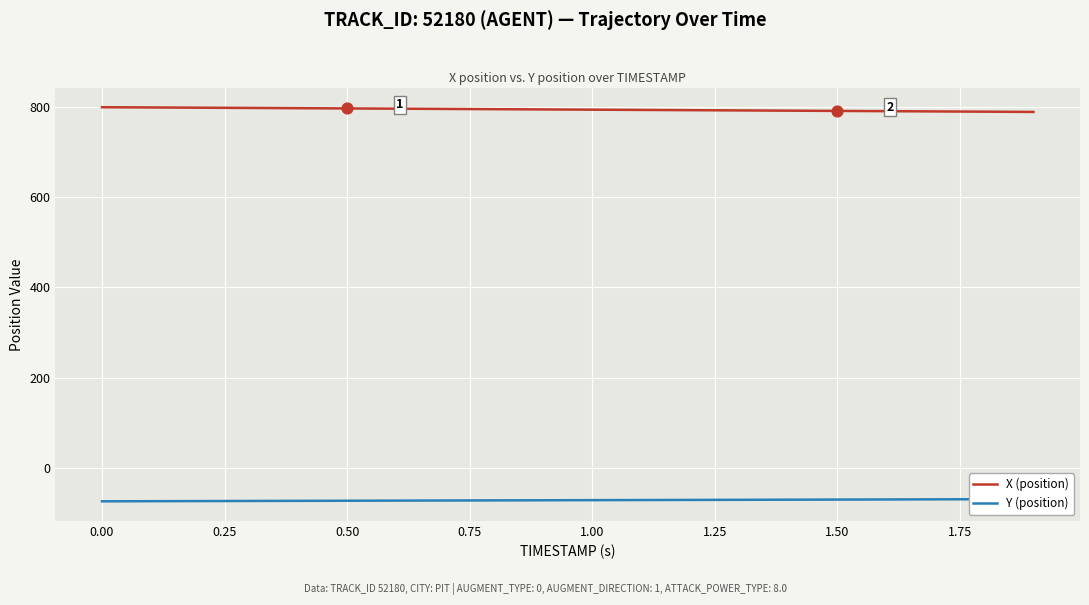

What is the minimum value for X (position)?

789.0